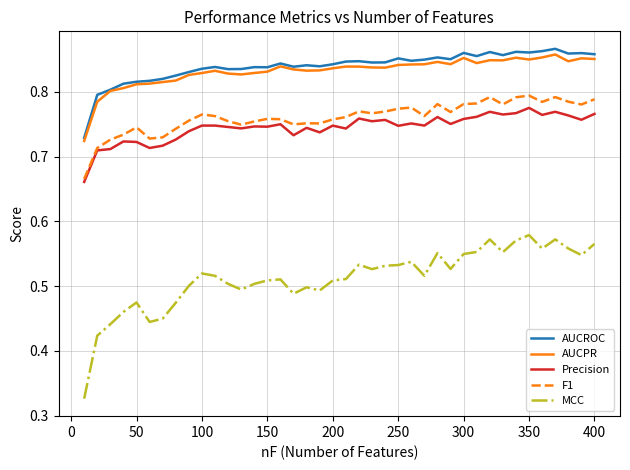

In AUCROC, how many points are lower than both neighbors (excluding endpoints)?

11